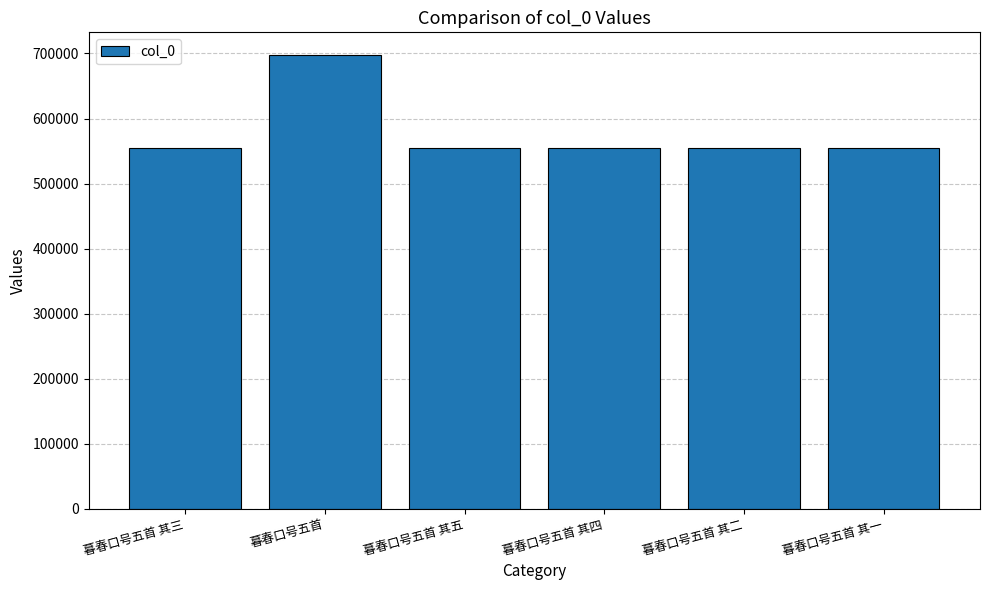

Read the value at 暮春口号五首 其三.

554296